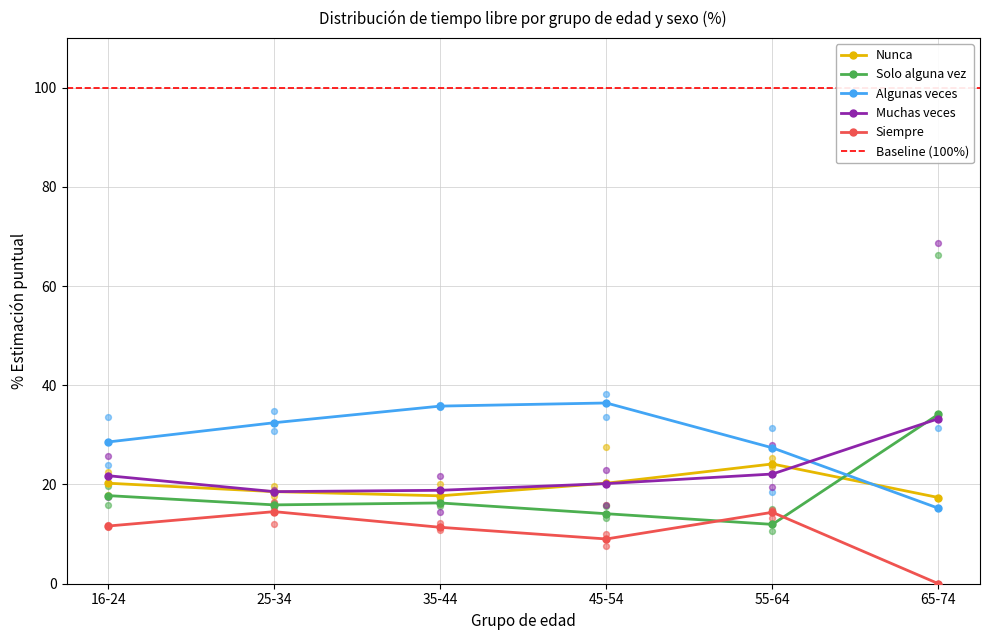

At how many categories does at least one series exceed 11?

6